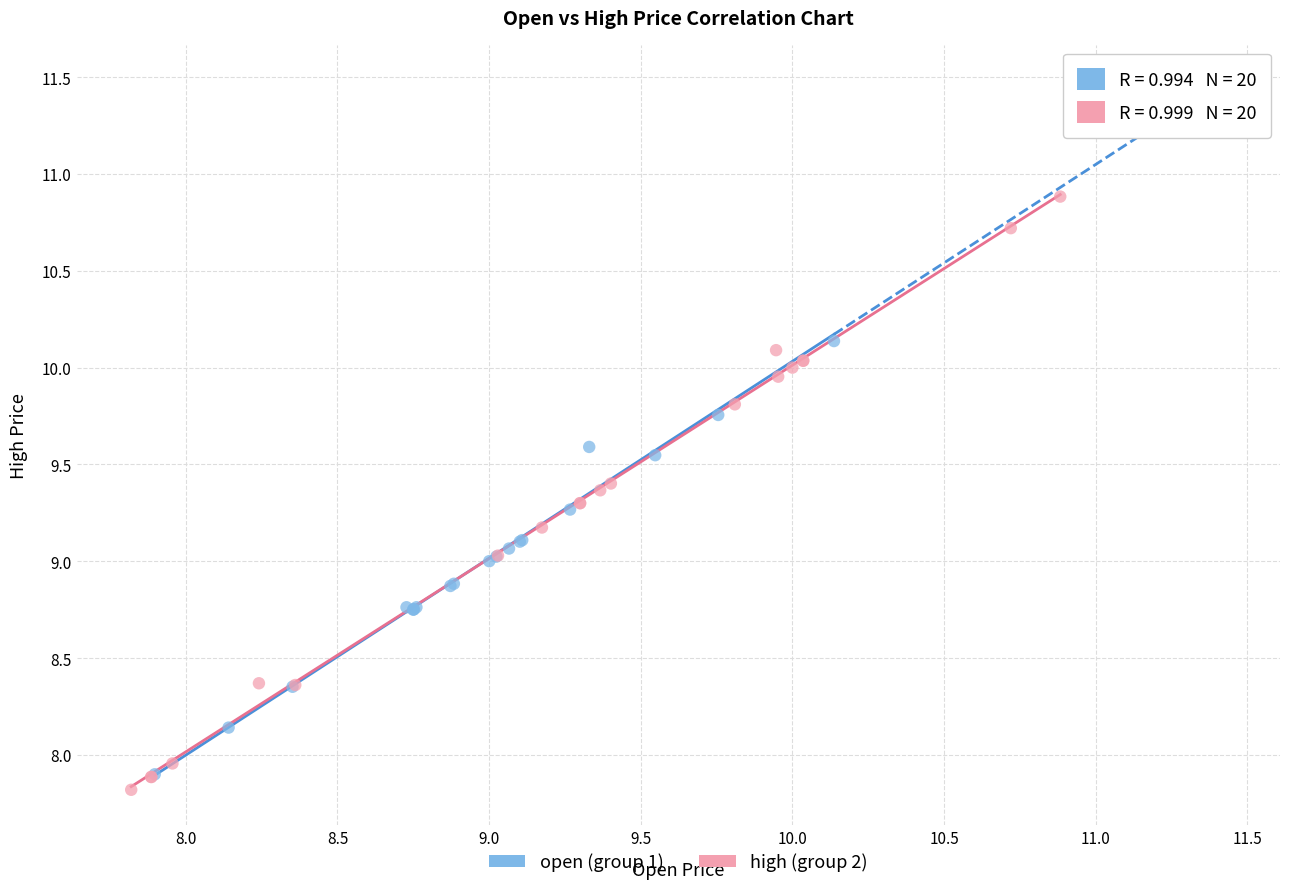

Which series has the largest Y range (max minus min)?

high (group 2)